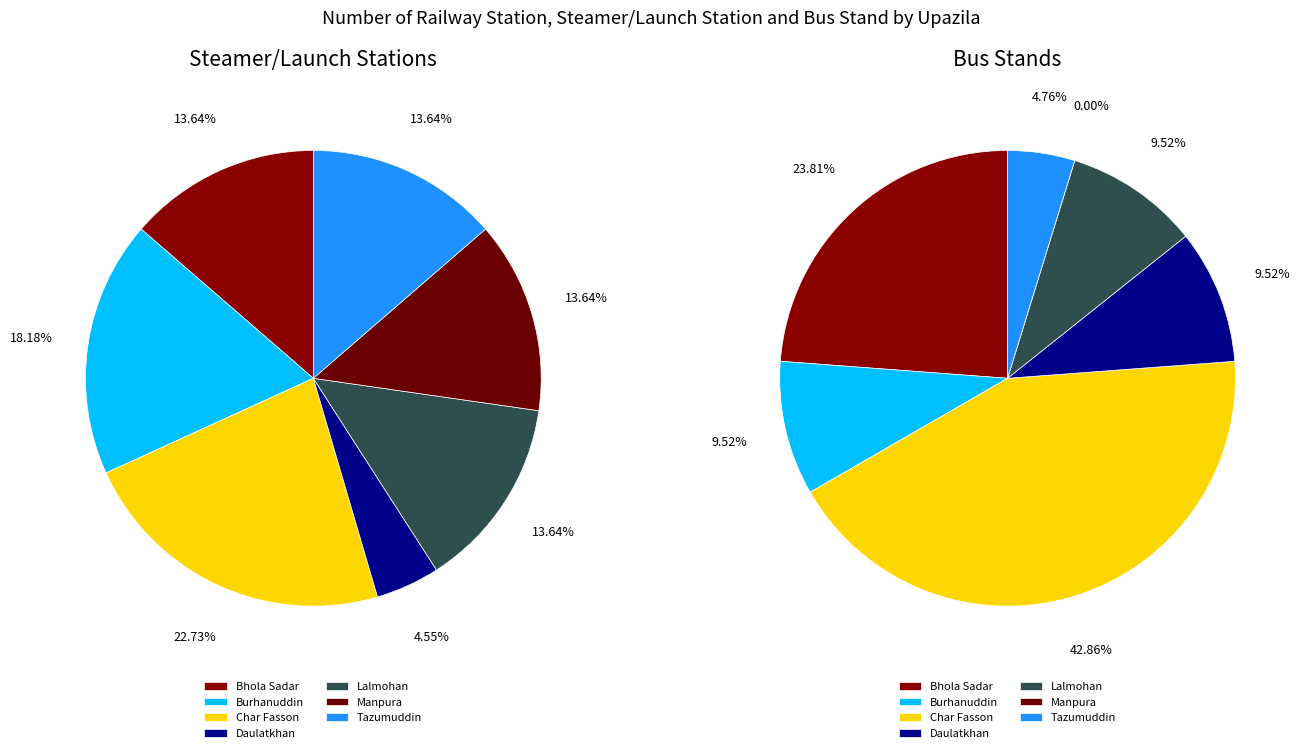

Which category has the smallest portion of the pie?

Manpura